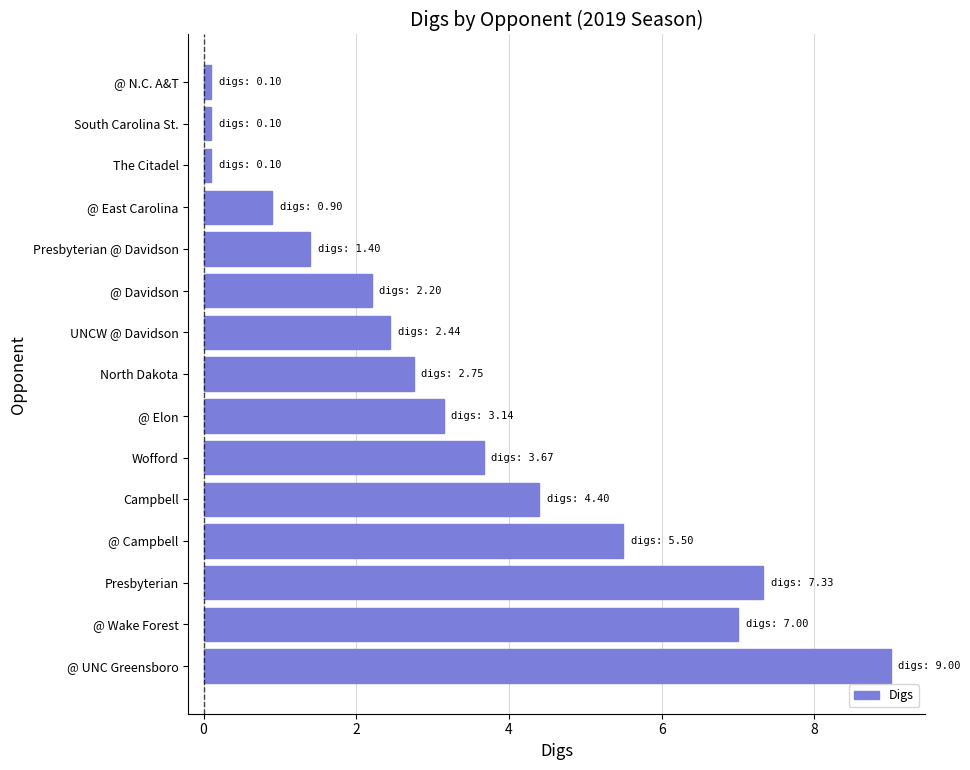

What is the sum of all values?

50.0